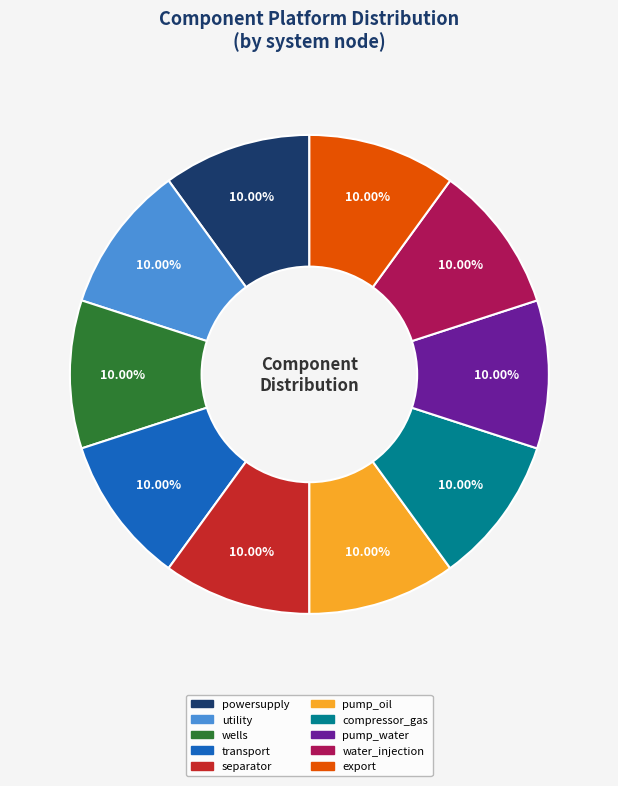

What is the ratio of the value at pump_oil to the value at water_injection?

1.0